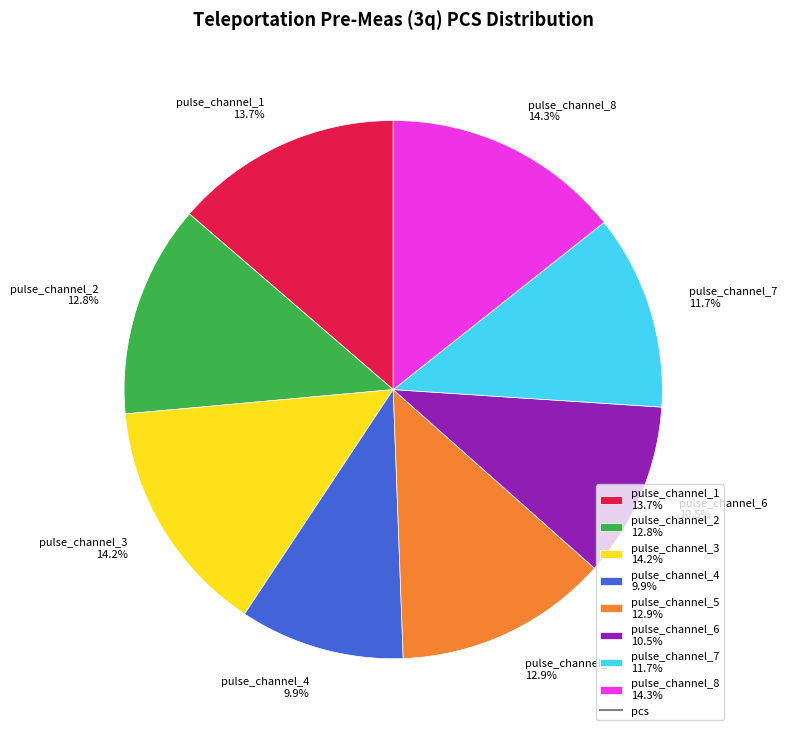

Approximately how many times larger is the value at pulse_channel_7 compared to pulse_channel_3?

0.8